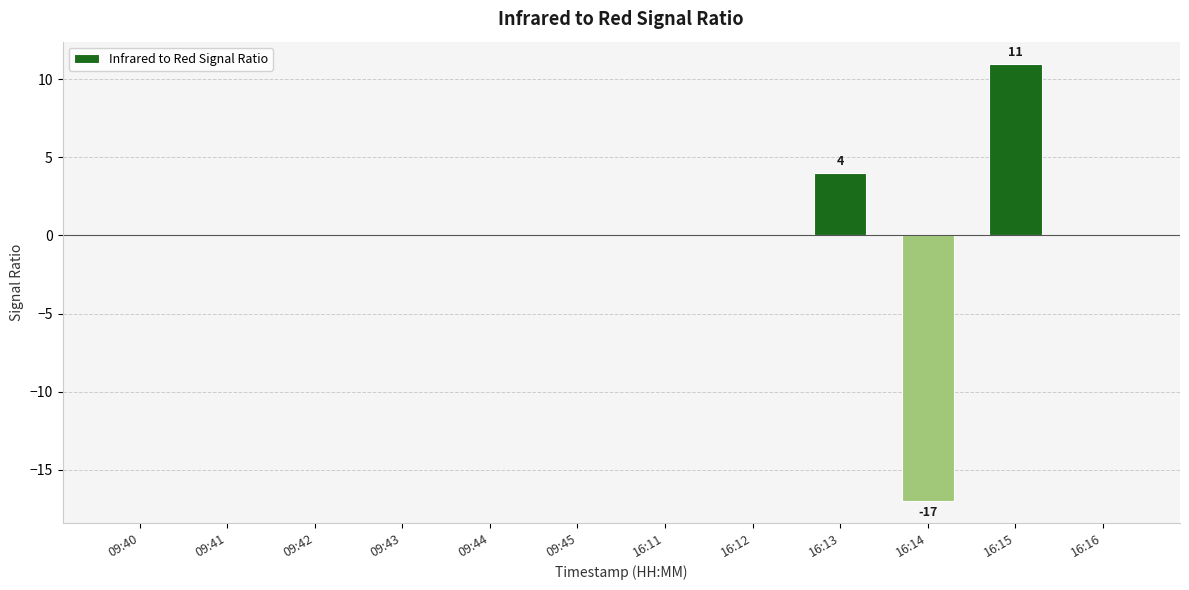

Which label corresponds to the largest value in the chart?

16:15